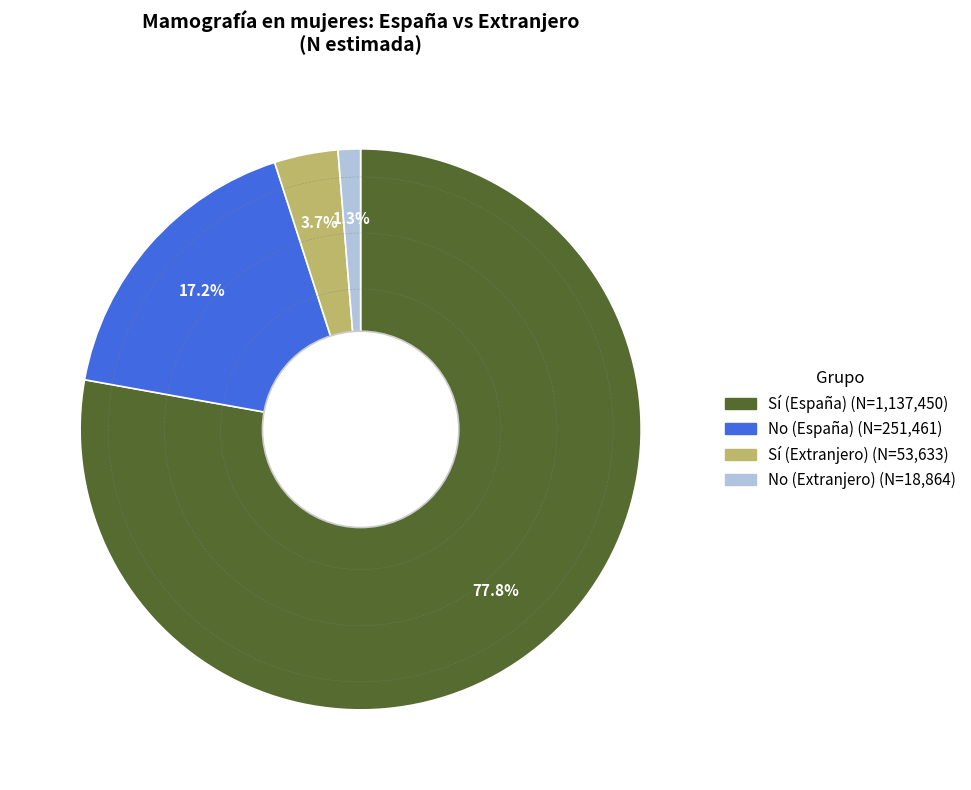

To the nearest percent, what is the combined percentage of No (España) and No (Extranjero)?

18%